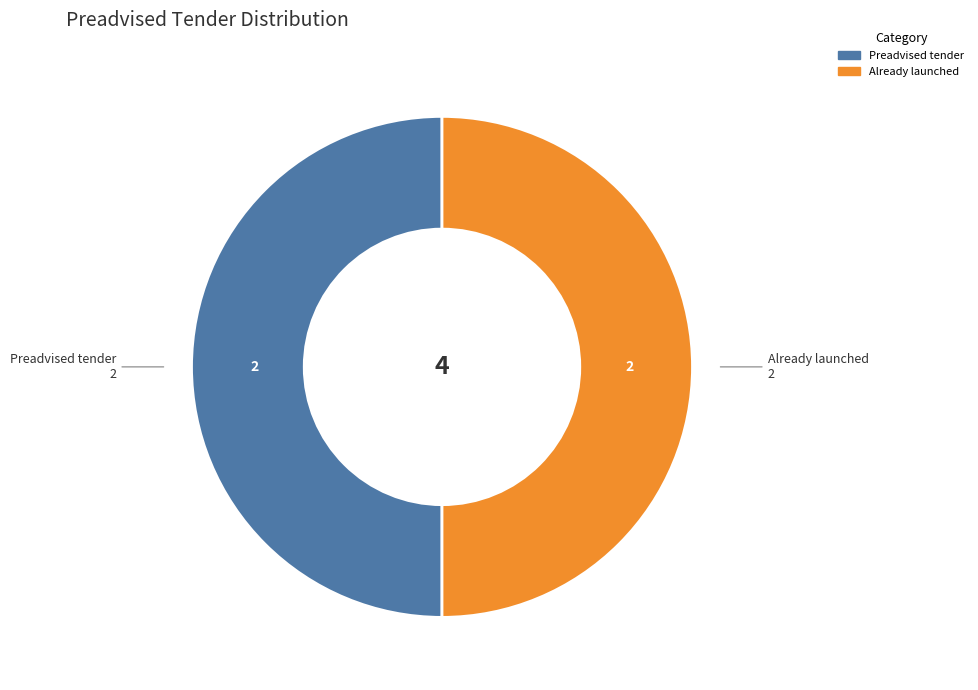

Count the number of slices in the pie.

2